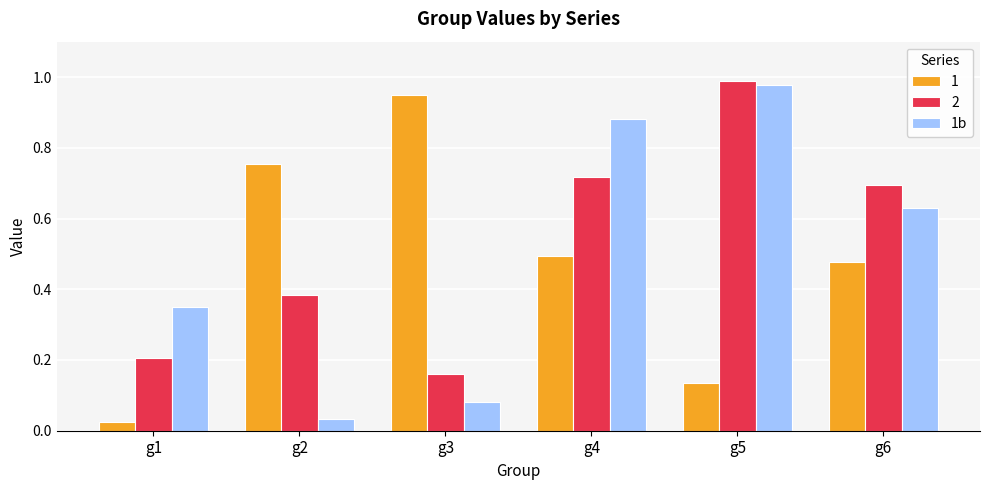

List the labels in order of 2 value, smallest first.

g3, g1, g2, g6, g4, g5